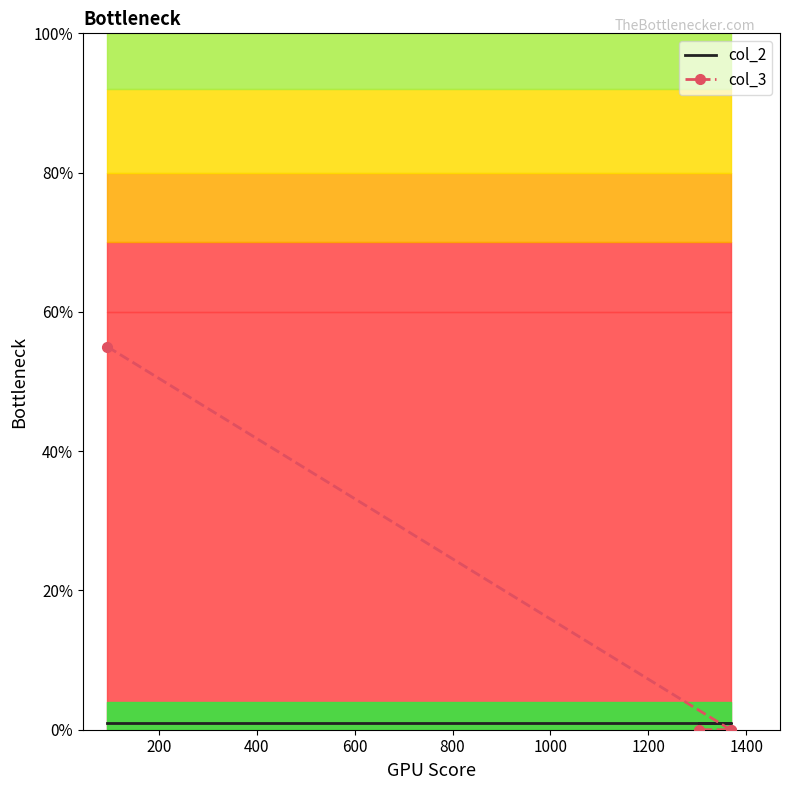

What is the sum of all col_3 values?

55